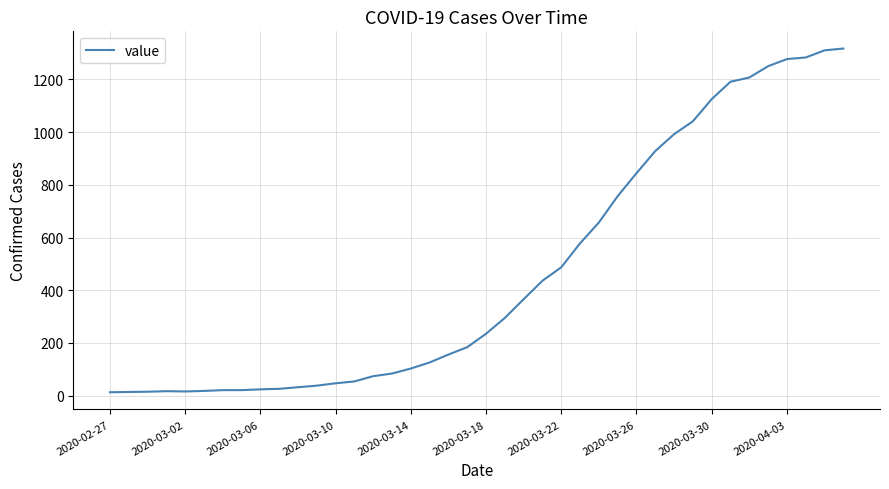

What is the difference between the maximum and minimum values?

1304